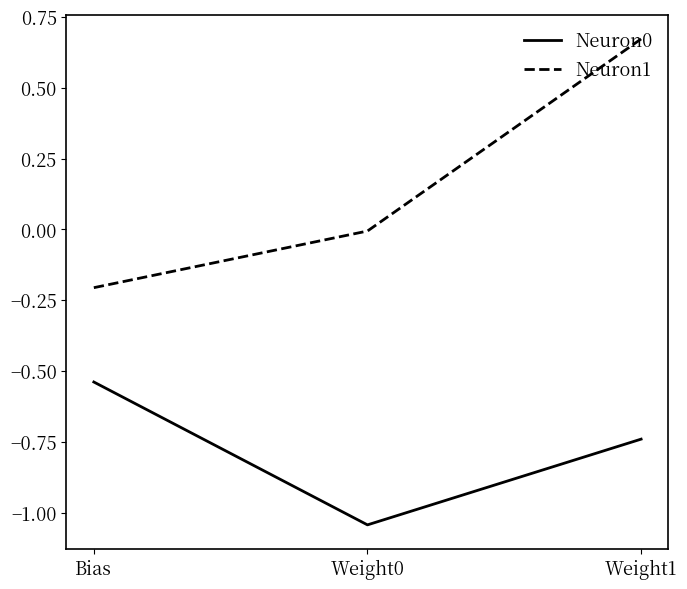

What is the sum of all Neuron0 values?

-2.3